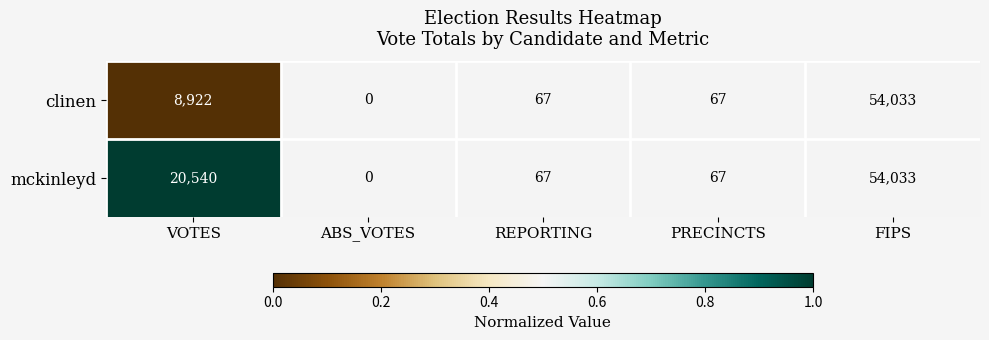

Which series has the largest total across all categories?

mckinleyd